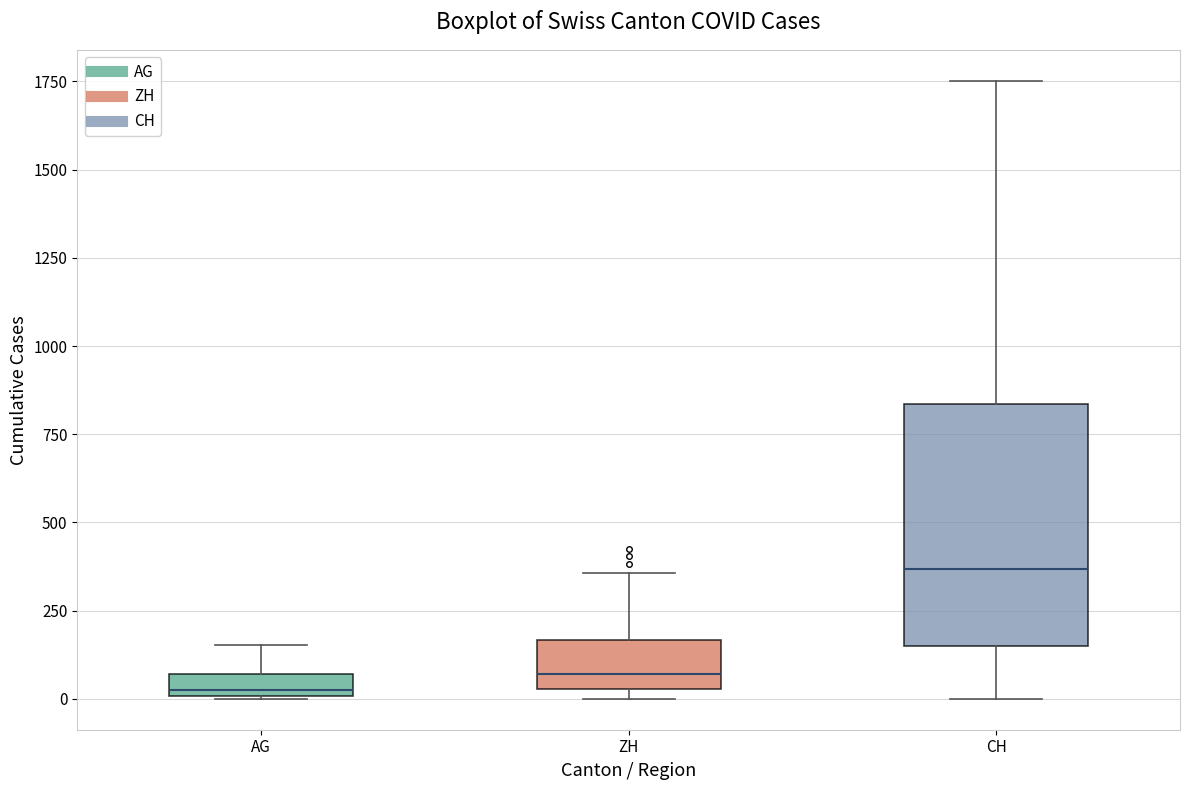

Where is the lower edge of the box for AG on the y-axis? The values are not printed on the chart, so give them approximately, as read against the axis.

0